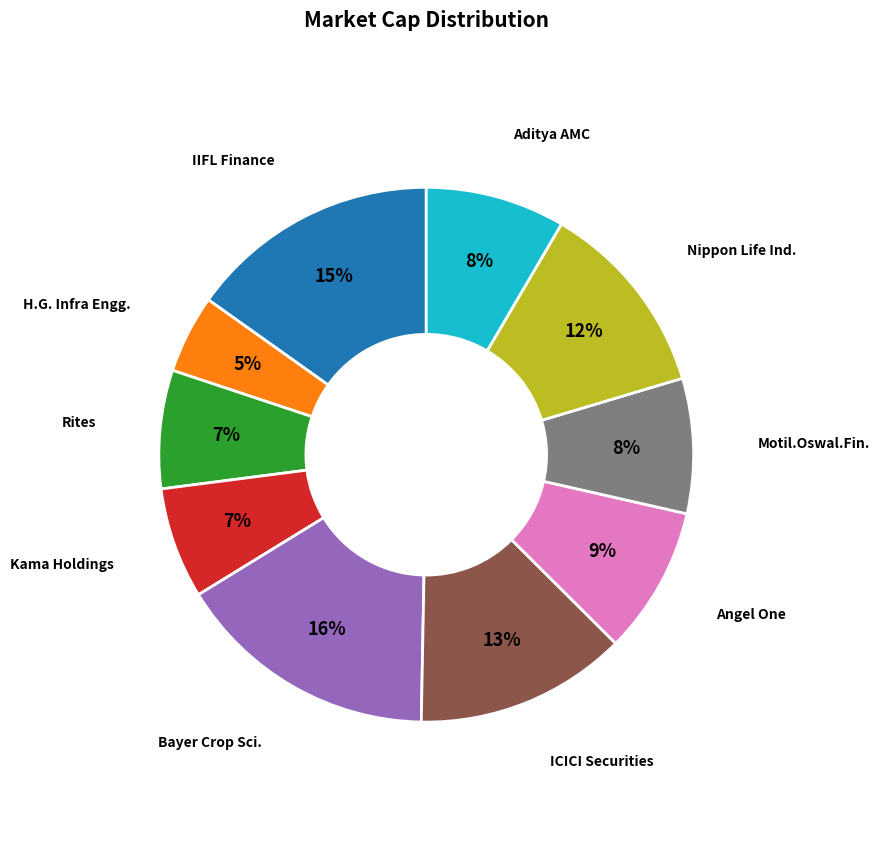

To the nearest percent, what is the average slice percentage?

10%